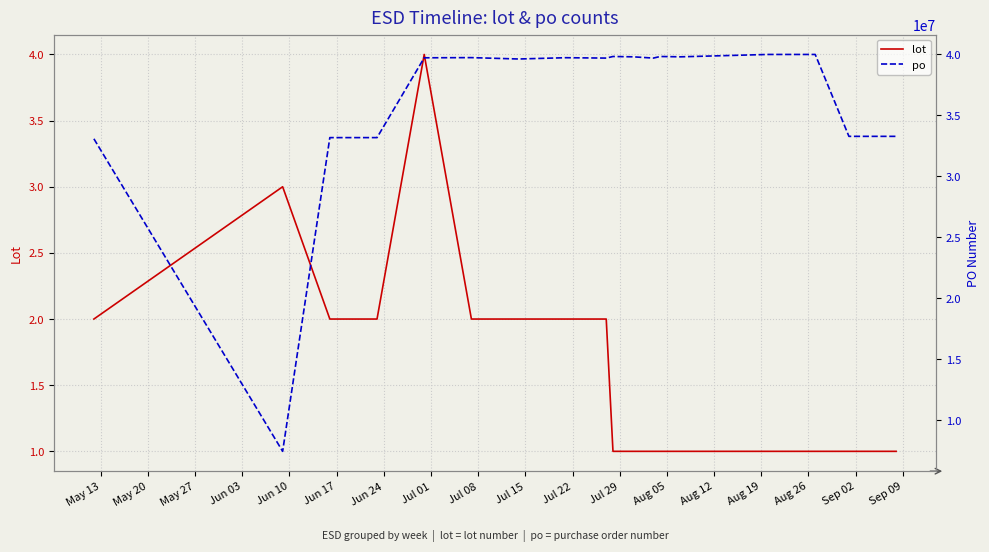

Which label corresponds to the largest value in the chart?

Aug 19